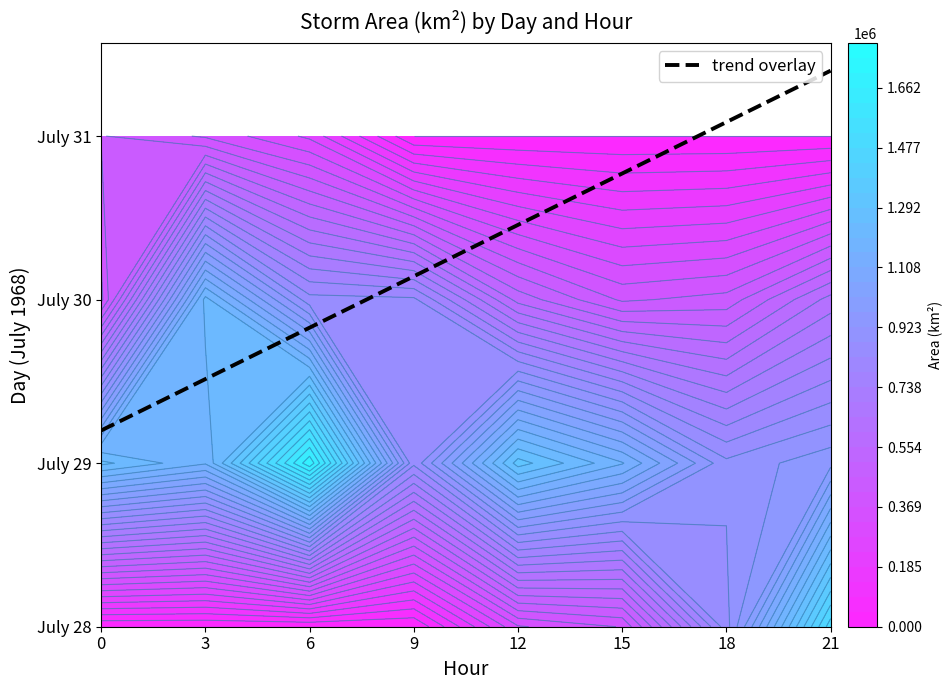

Rank the series at 21 from highest to lowest value.

28, 29, 30, 31